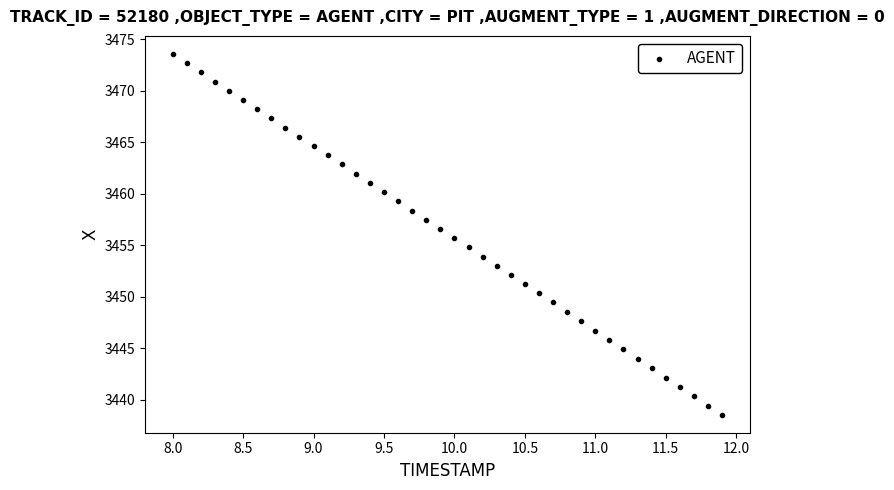

What is the range of X values (max minus min)?

3.9